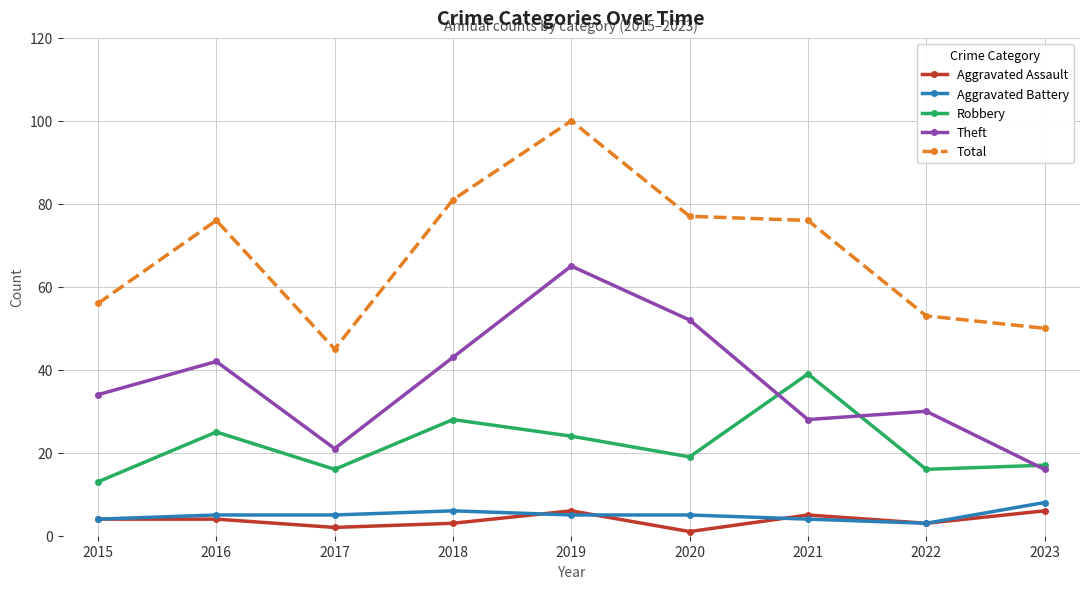

What value does the Aggravated Assault series have at 2021?

5